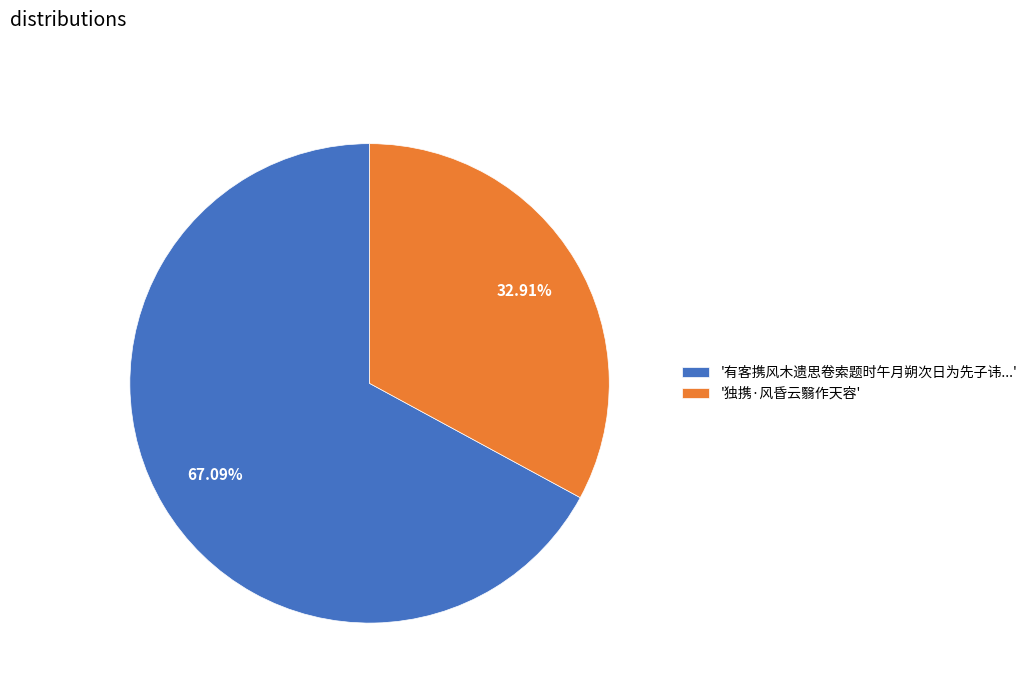

How many slices are in this pie chart?

2